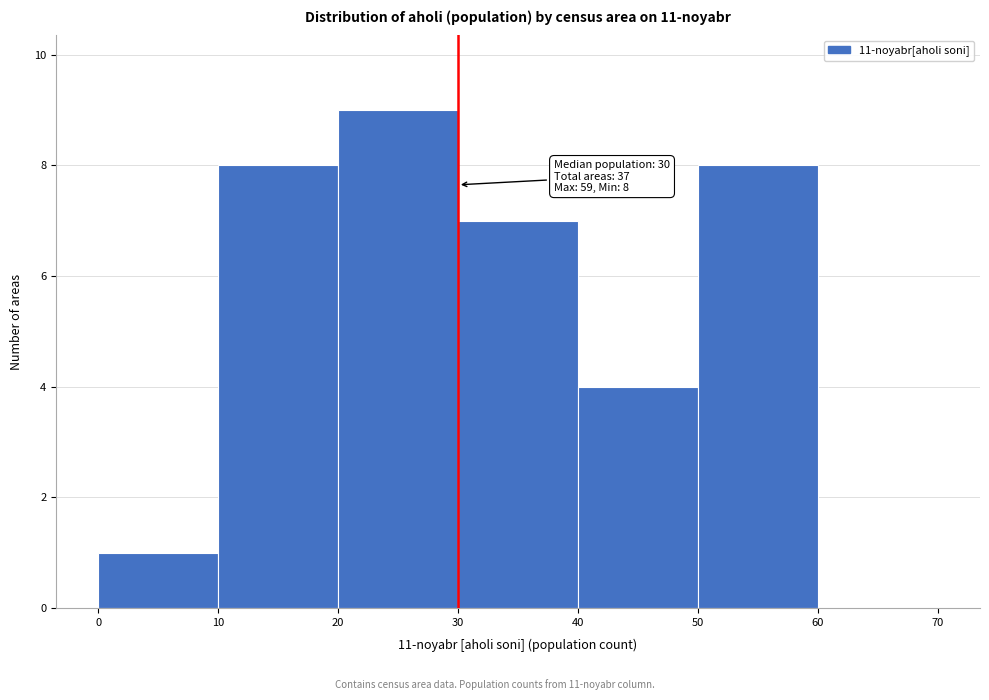

Over which range of the x-axis is the bar tallest?

20 to 30